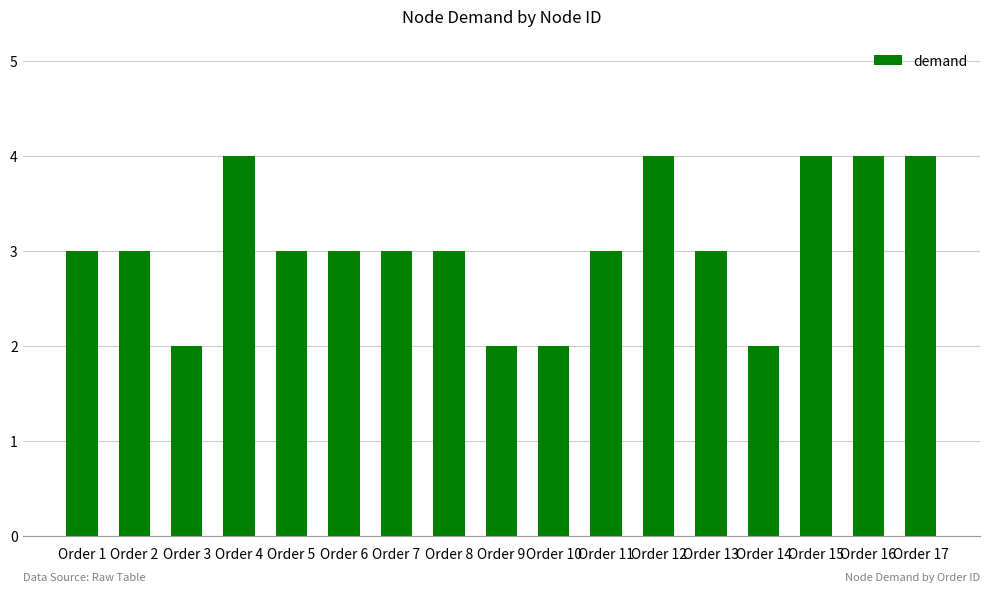

What is the sum of all values?

52